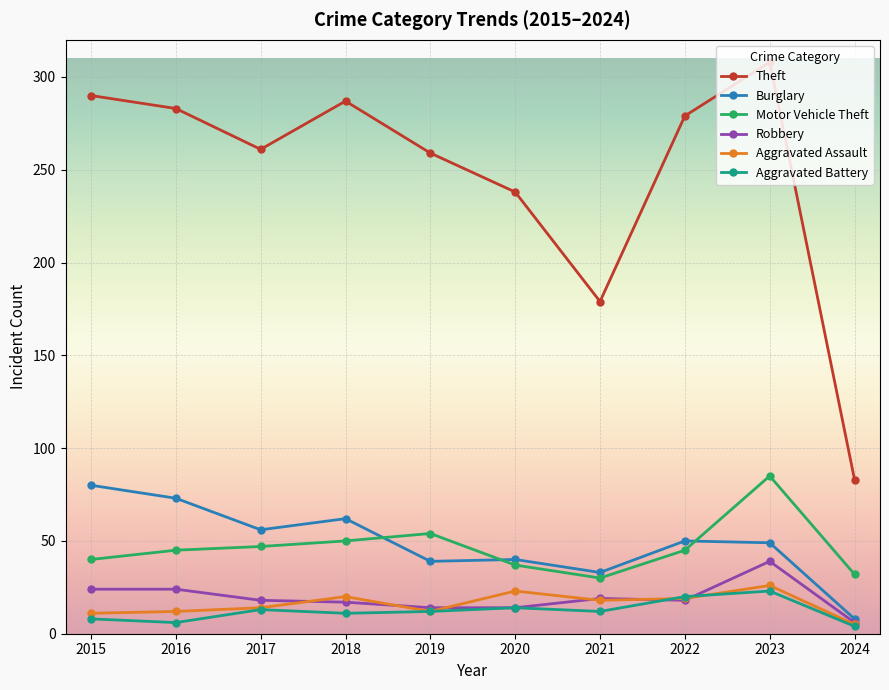

What is the total value across all series at 2021?

291